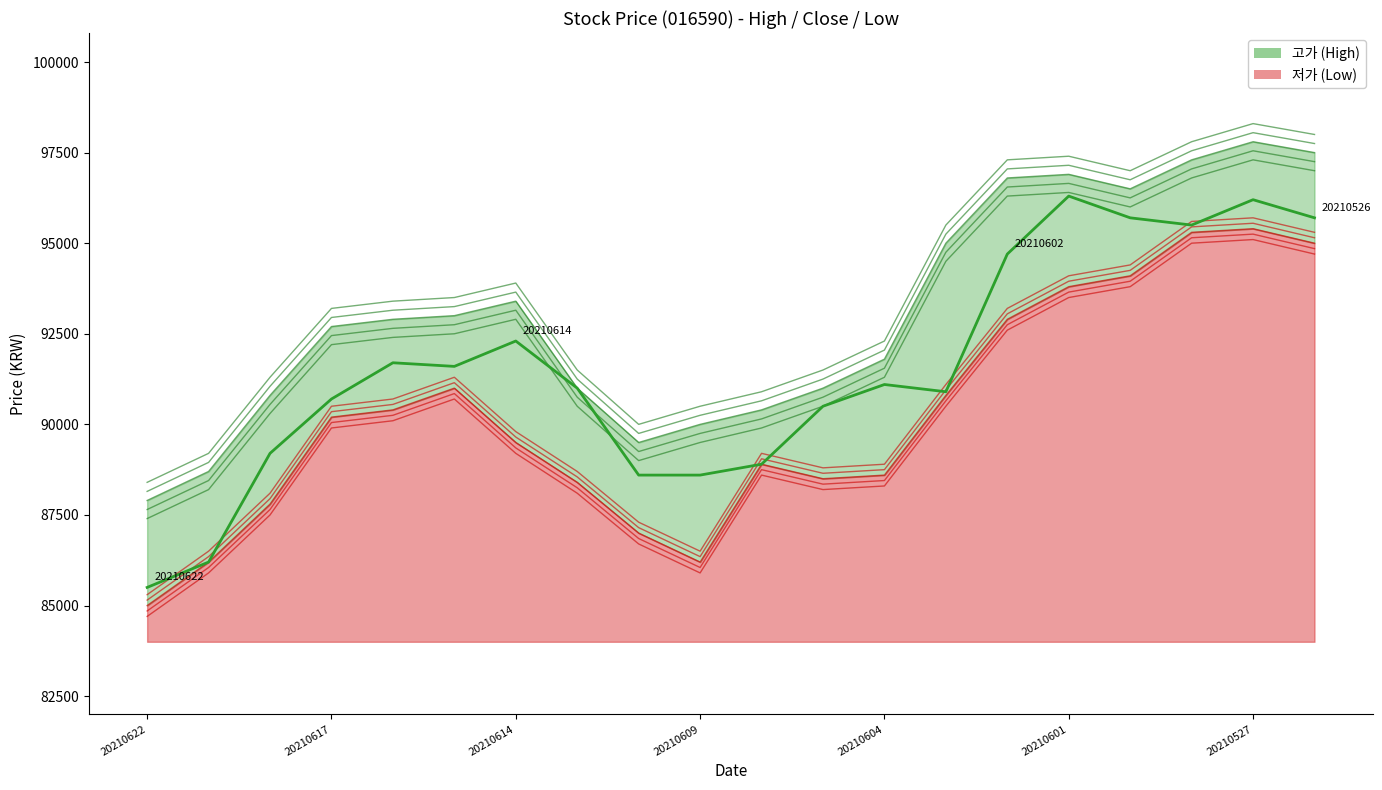

How many values exceed 91100?

9